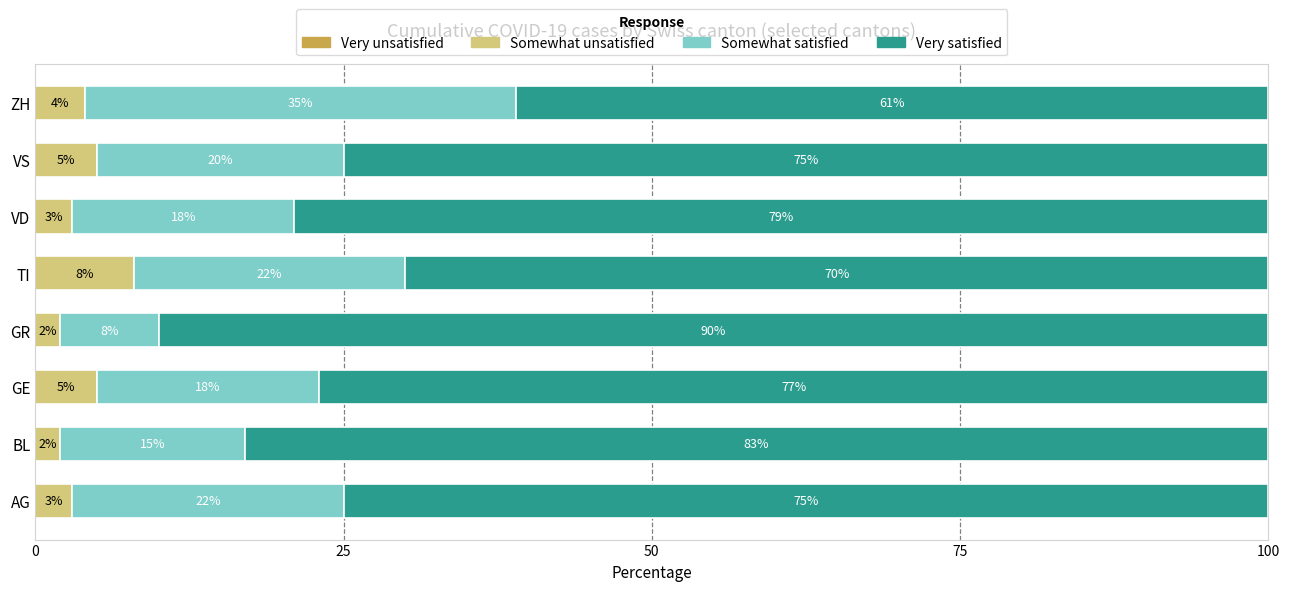

True or false: Somewhat unsatisfied has a value of 2 at GE.

False